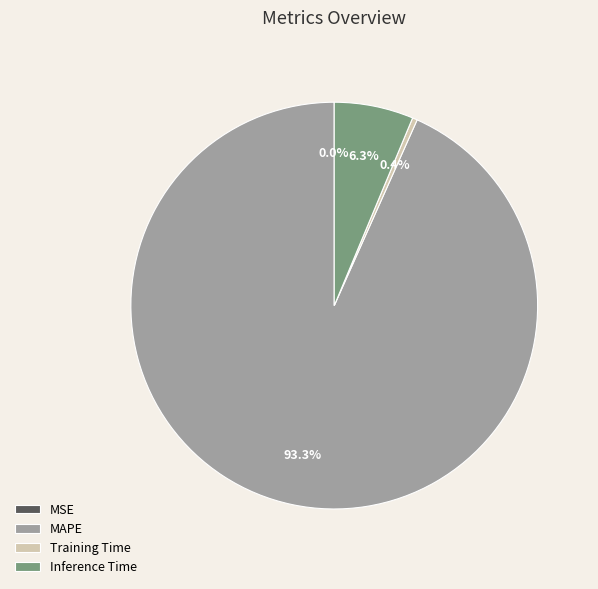

Which has a higher value, Inference Time or MAPE?

MAPE